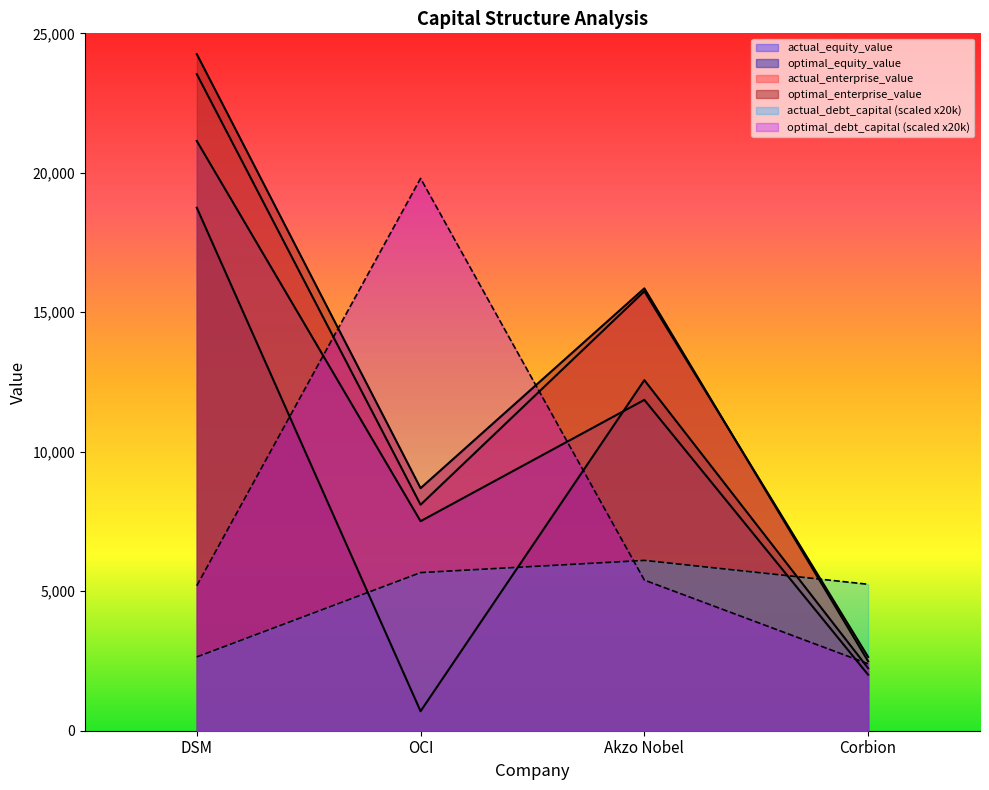

Reading left to right, extract all data points from this chart.

actual_debt_capital: 2645.5	5668.1	6105.5	5249.7
optimal_debt_capital: 5200.0	19800.0	5400.0	2400.0
actual_equity_value: 21141.8	7511.4	11860.8	2008.1
optimal_equity_value: 18747.6	698.3	12568.4	2241.6
actual_enterprise_value: 23536.8	8101.5	15752.7	2645.8
optimal_enterprise_value: 24254.6	8695.0	15858.1	2491.4